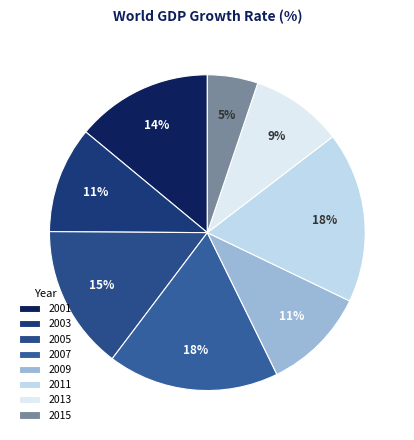

To the nearest percent, what is the difference between the largest and smallest slice percentages?

13%